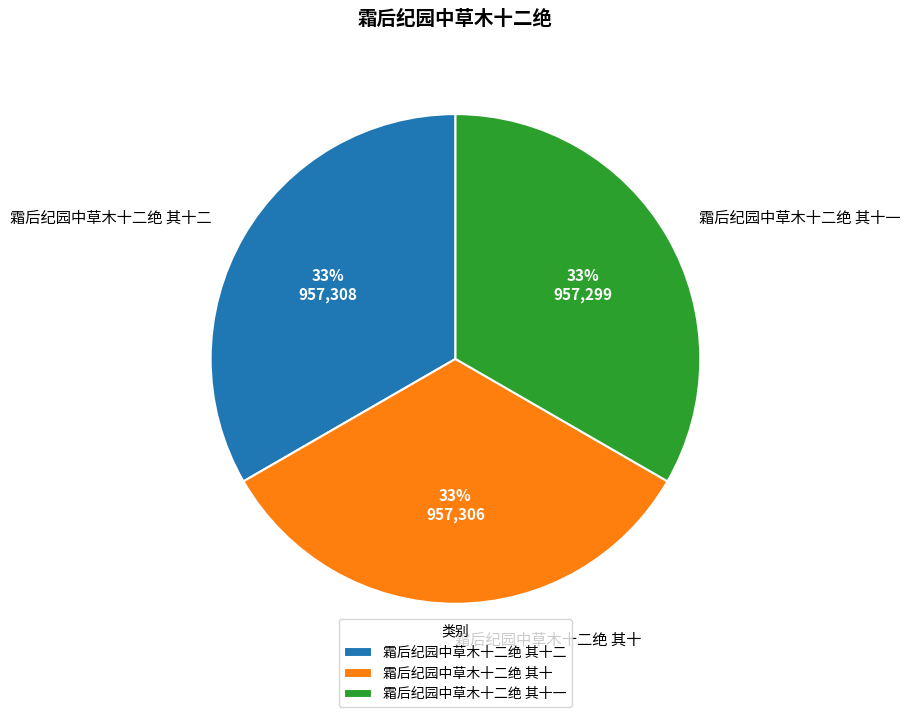

How many segments does this pie chart have?

3